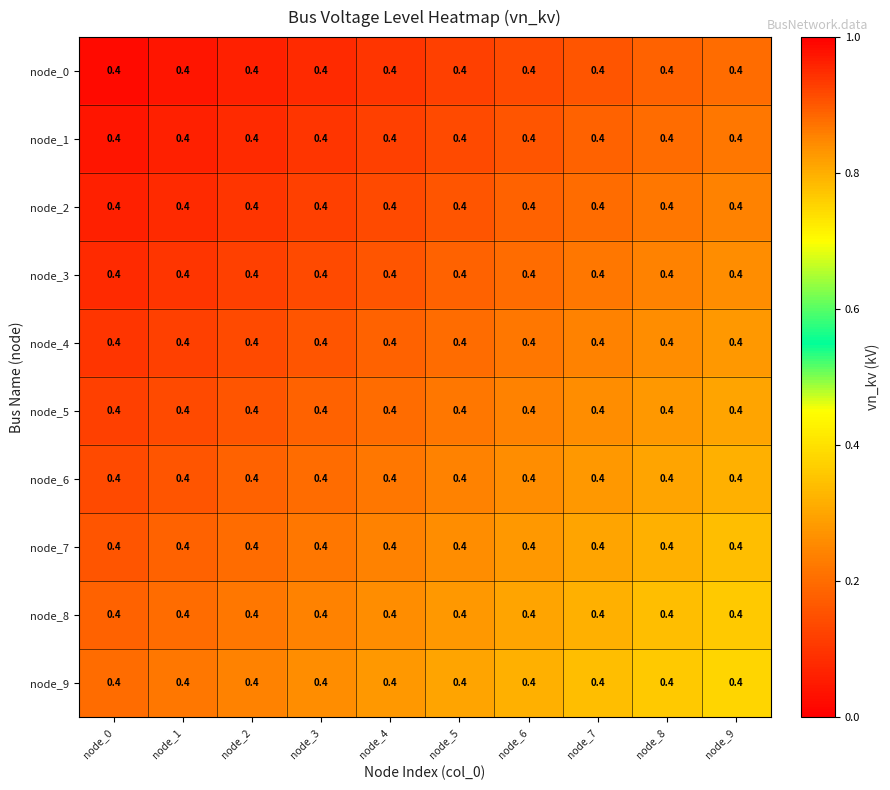

How many data points does each series have?

10